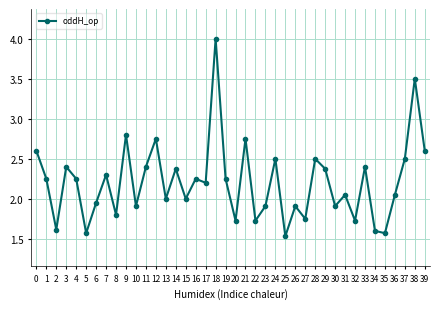

What is the sum of the values at 24 and 25?

4.0